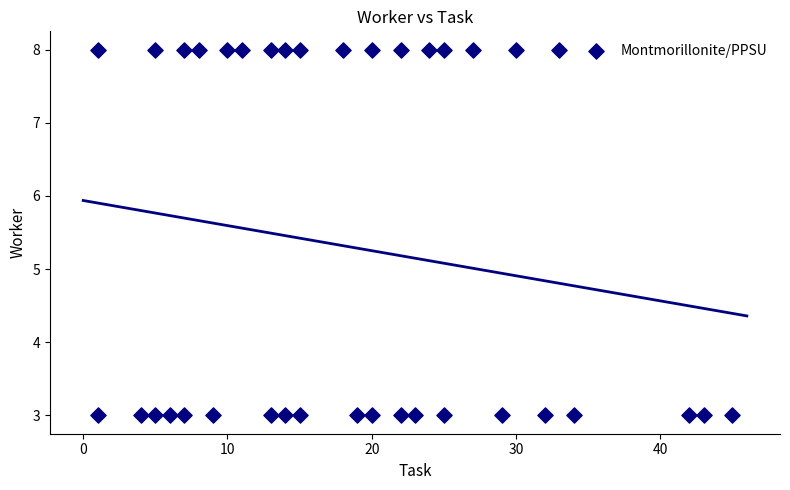

What is the range of Y values (max minus min)?

5